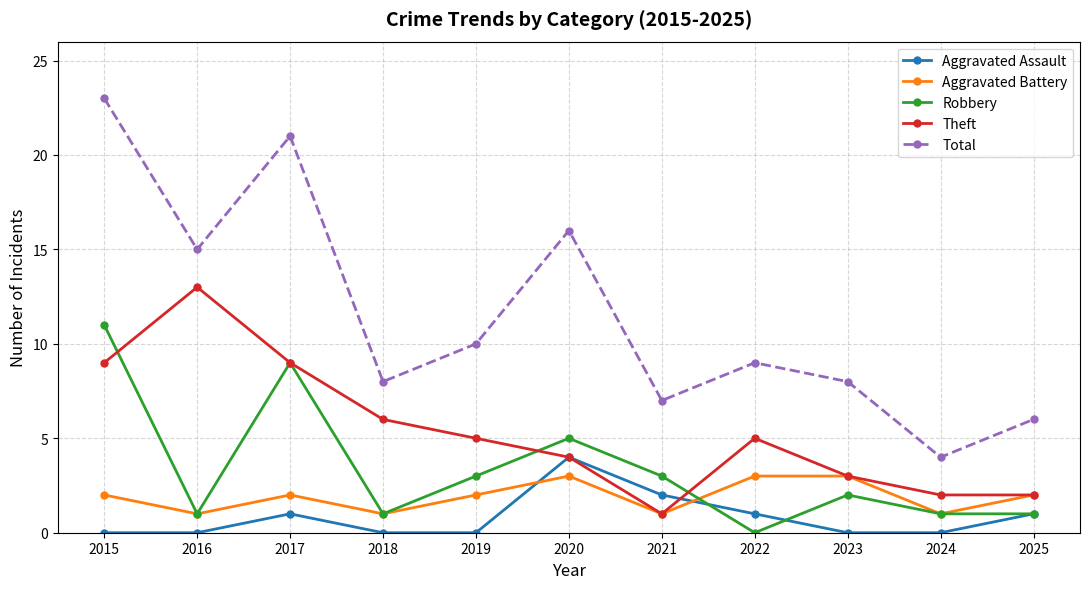

What is the difference between the maximum and minimum values in the Aggravated Battery series?

2